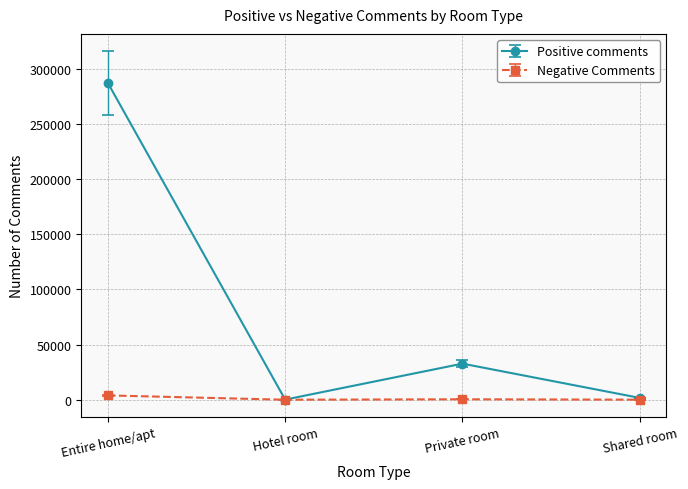

Which series has the widest spread of values?

Positive comments